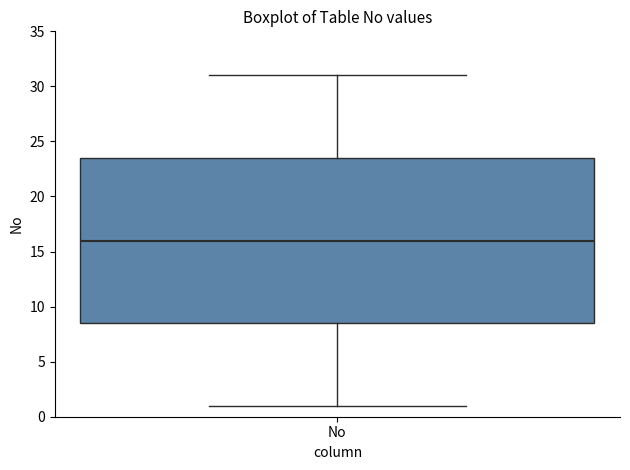

Transcribe this box plot: give where the median line is, the range the box spans, and where the two whiskers end, as read against the y-axis. The values are not printed on the chart, so give them approximately, as read against the axis.

median 16.0, box 8.5 to 23.5, whiskers 1.0 to 31.0